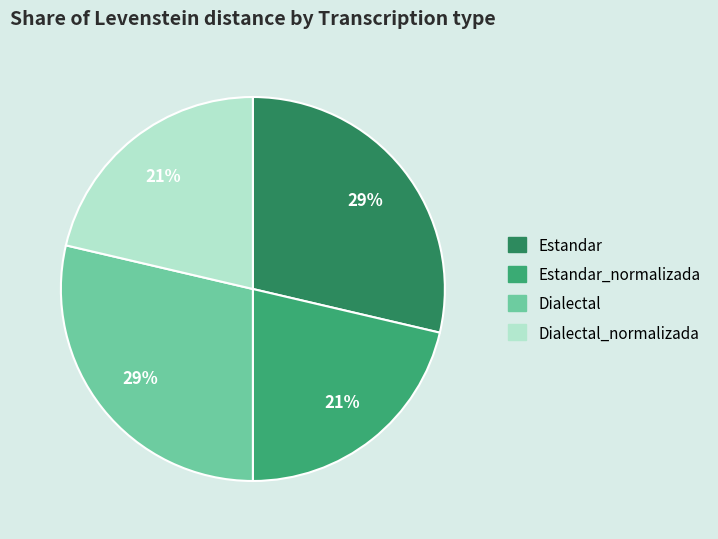

Does any single category account for the majority?

No